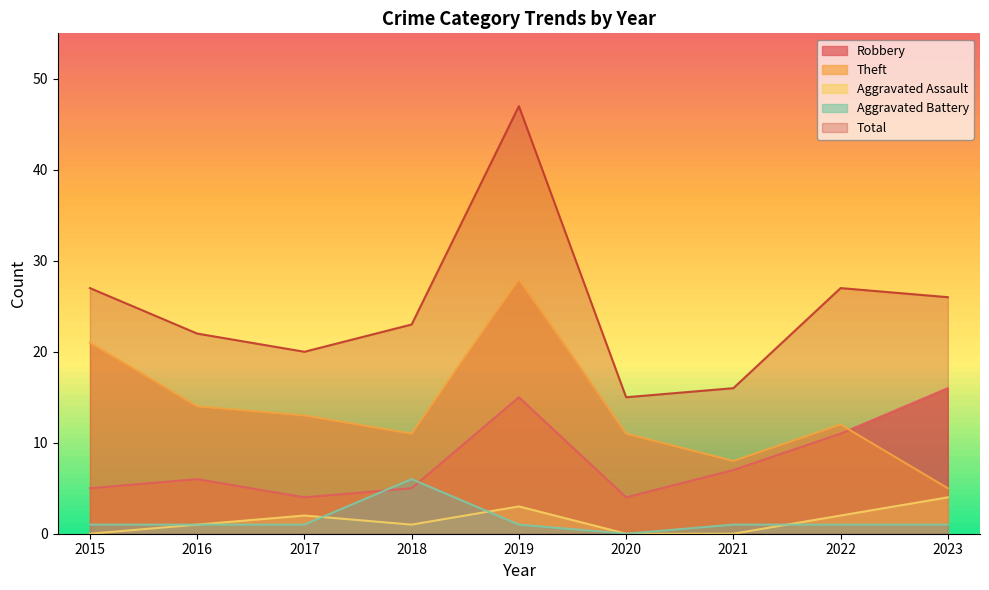

Which series ends up on top after the final intersection of Robbery and Aggravated Battery?

Robbery